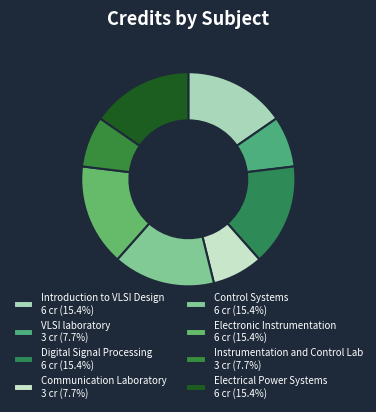

How many slices are in this pie chart?

8